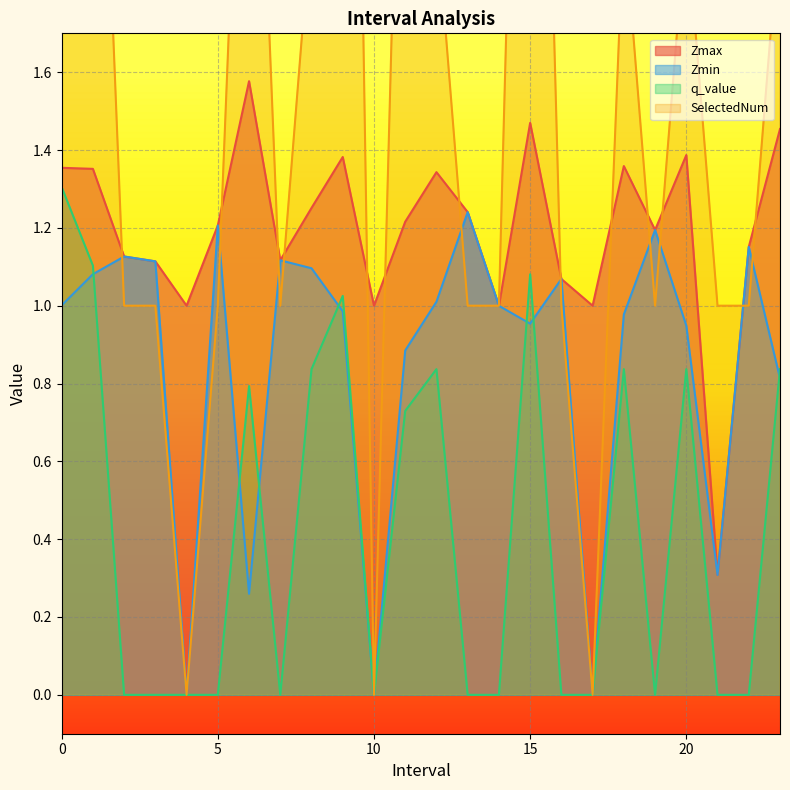

What is the value of the SelectedNum point at the 23rd from the left?

1.0